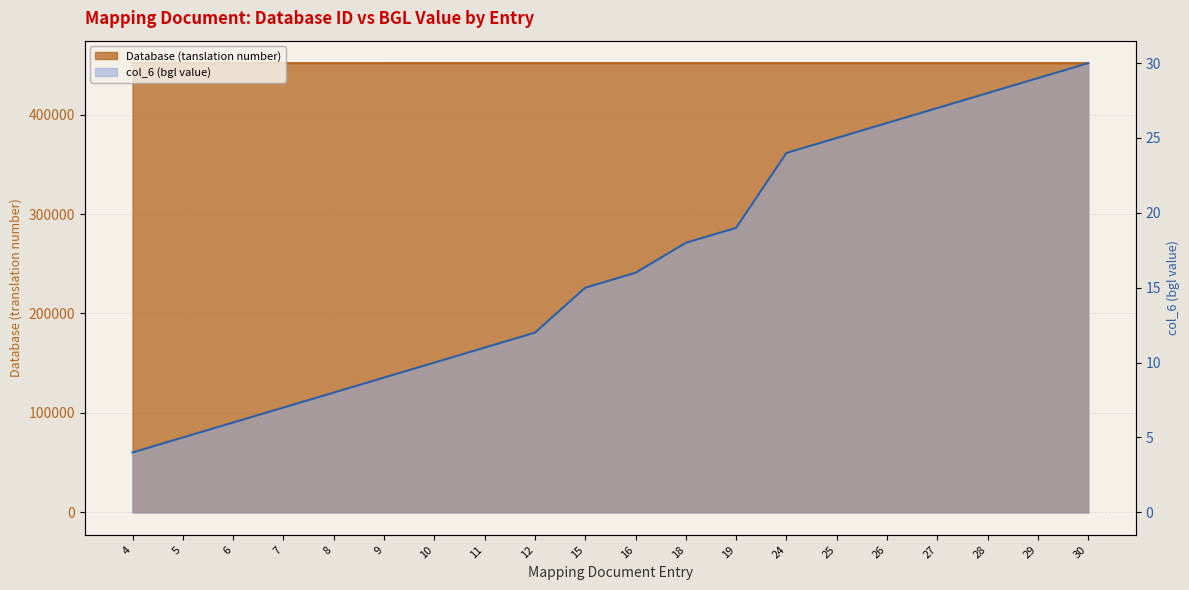

Which series has the largest total across all categories?

Database (tanslation number)